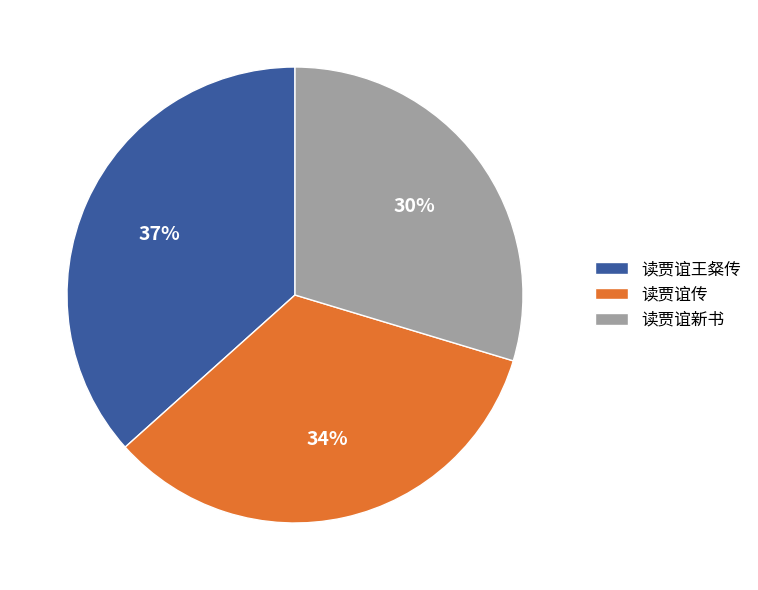

Does 读贾谊王粲传 account for over 50% of the chart?

No